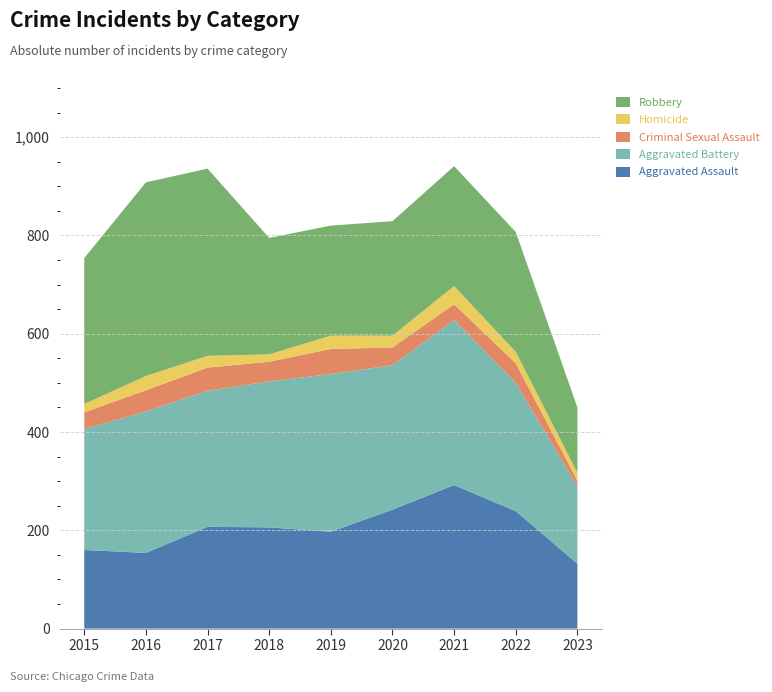

Reading left to right, transcribe all the data shown in this chart.

Aggravated Assault: 2015=160	2016=154	2017=207	2018=206	2019=197	2020=242	2021=292	2022=239	2023=132
Aggravated Battery: 2015=246	2016=288	2017=277	2018=297	2019=321	2020=294	2021=336	2022=261	2023=158
Criminal Sexual Assault: 2015=34	2016=43	2017=47	2018=40	2019=51	2020=36	2021=32	2022=40	2023=11
Homicide: 2015=17	2016=29	2017=24	2018=15	2019=27	2020=24	2021=37	2022=23	2023=16
Robbery: 2015=297	2016=394	2017=381	2018=237	2019=224	2020=233	2021=244	2022=244	2023=133